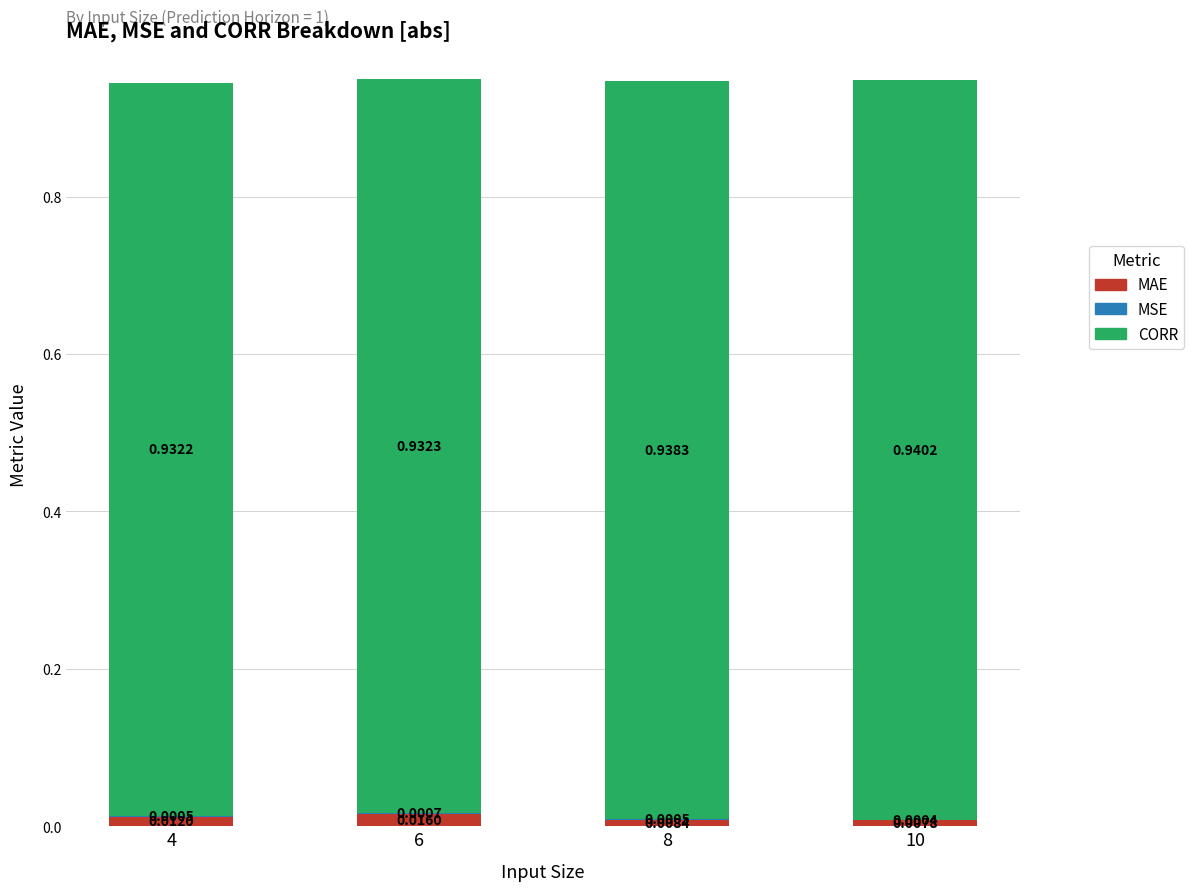

At which category is the sum across all series the highest?

6